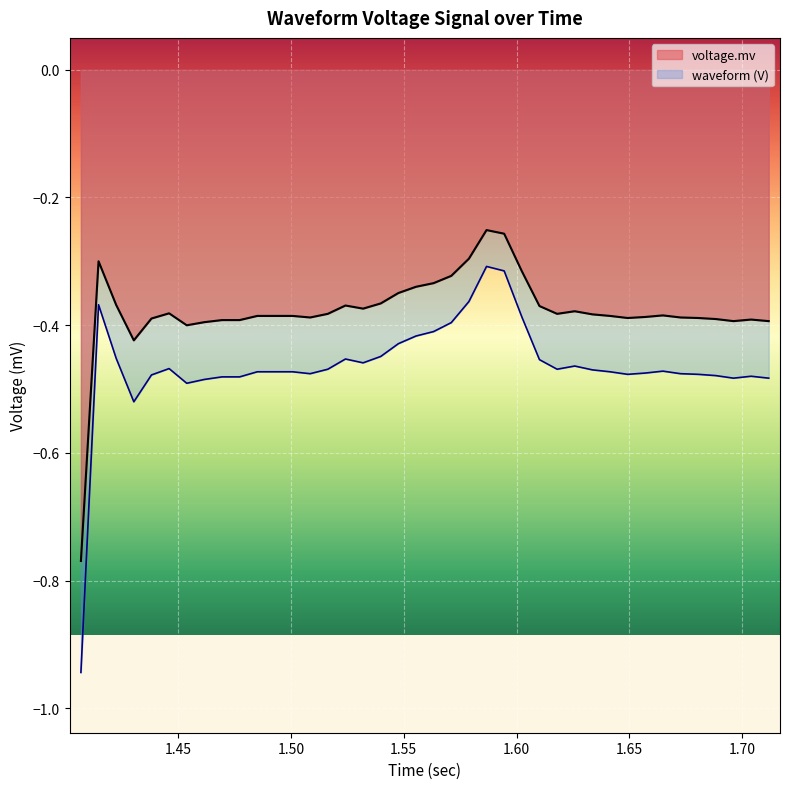

What are all the series names shown in the legend?

voltage.mv, waveform (V)